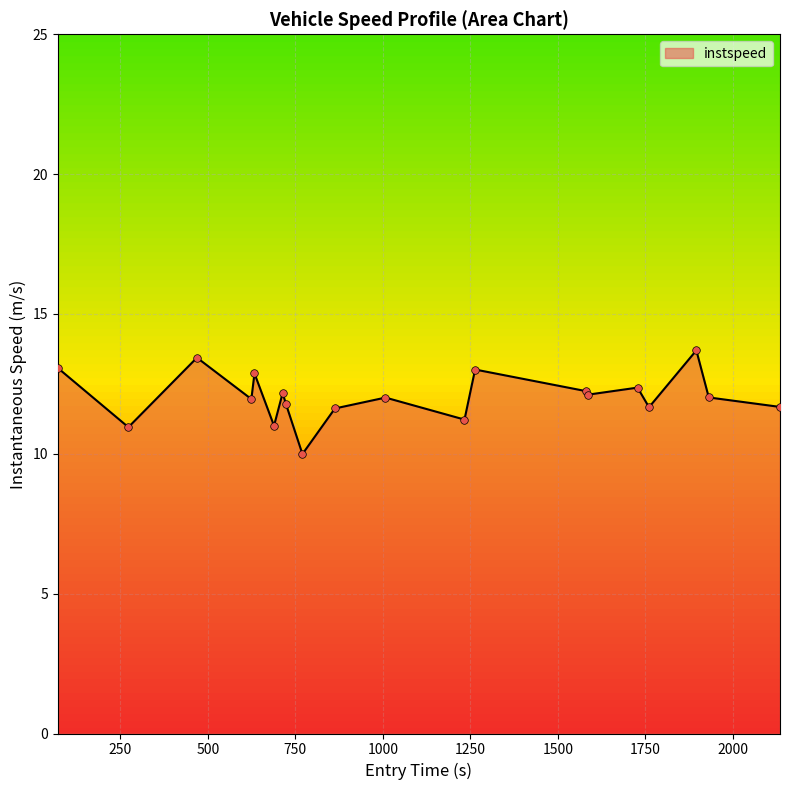

What is the difference between the maximum and minimum values?

3.7